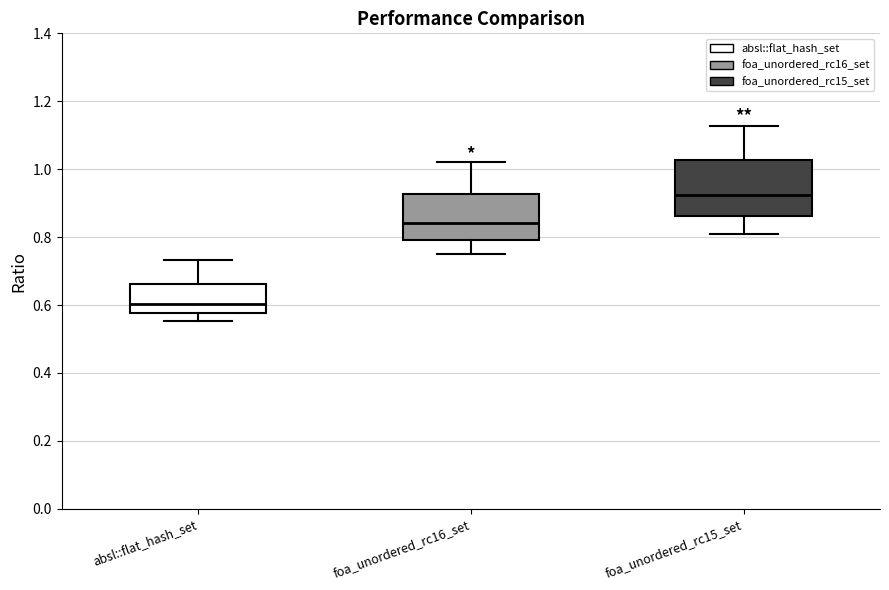

Where does the median line of the box for foa_unordered_rc15_set sit on the y-axis? The values are not printed on the chart, so give them approximately, as read against the axis.

0.92